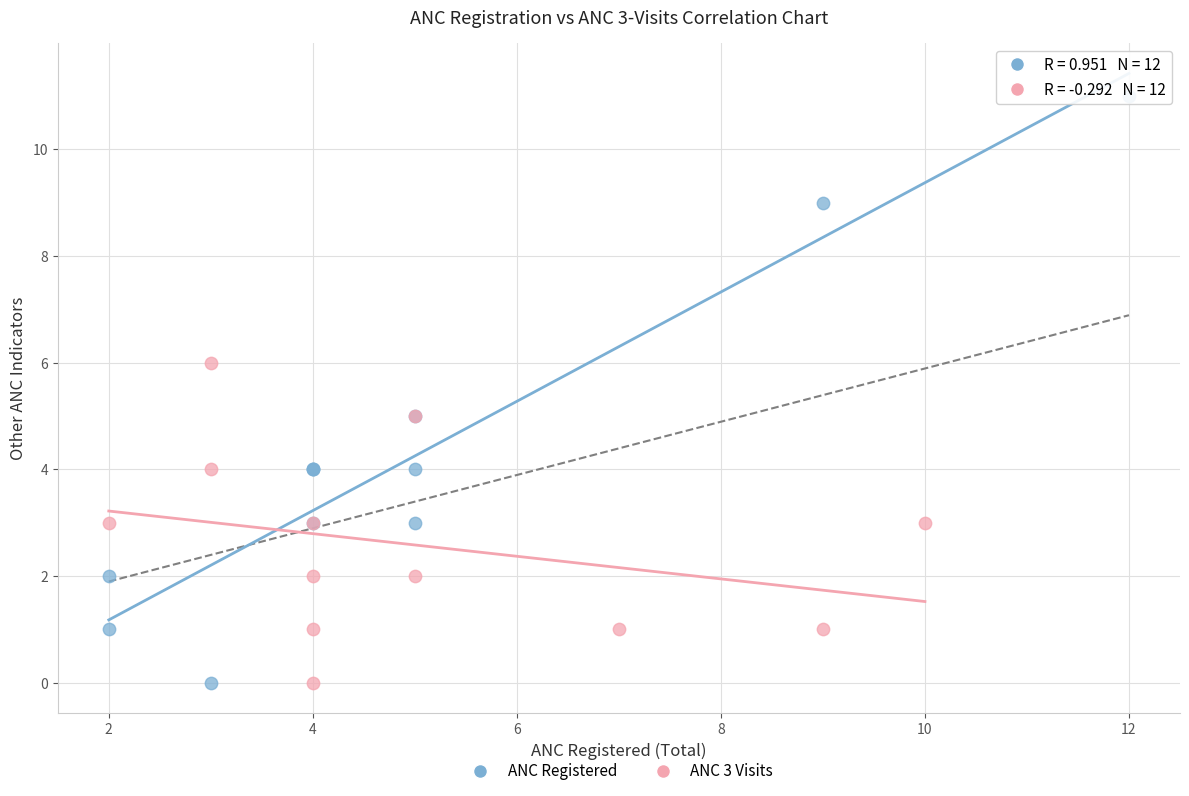

Which series has the largest Y range (max minus min)?

ANC Registered